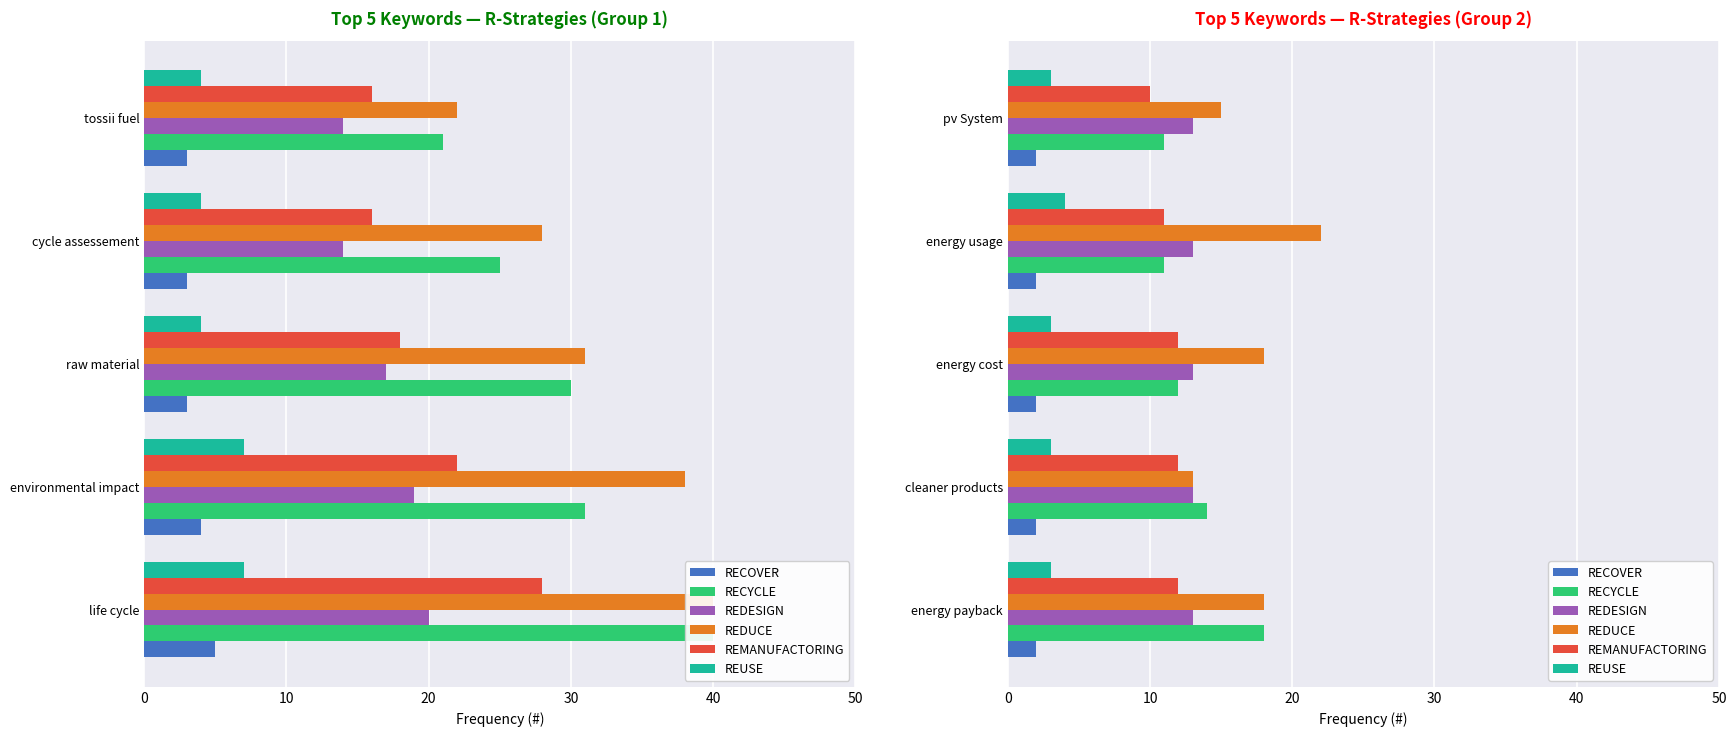

What are all the series names shown in the legend?

RECOVER, RECYCLE, REDESIGN, REDUCE, REMANUFACTORING, REUSE